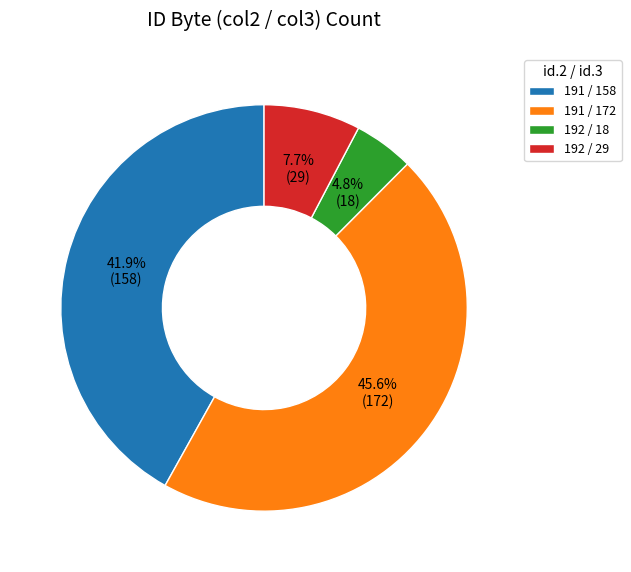

Which has a higher value, 192 / 18 or 191 / 172?

191 / 172